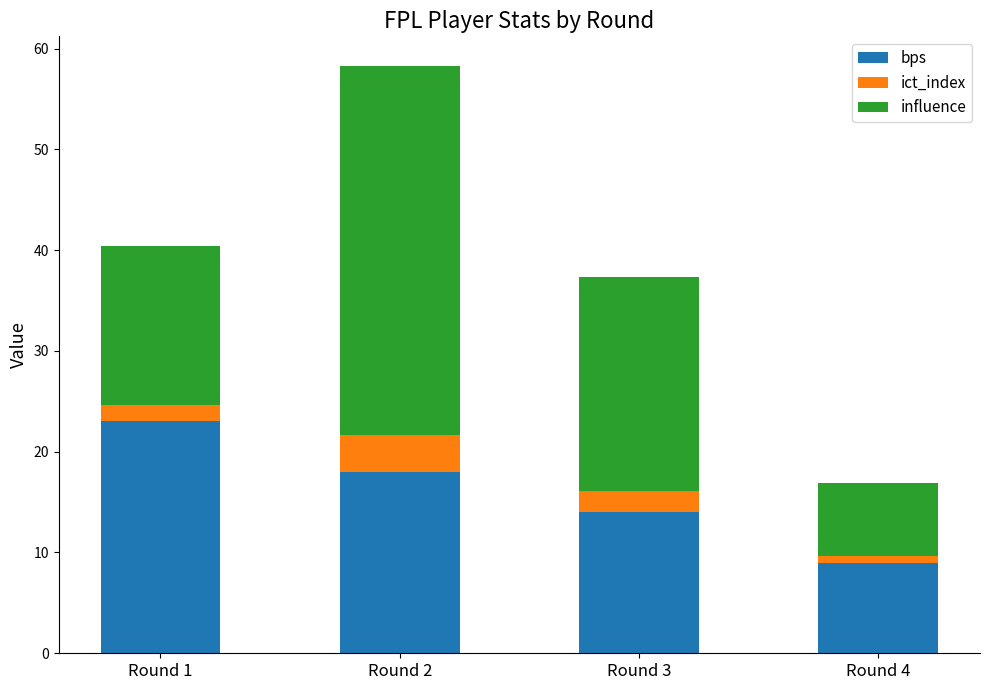

What is the average value of the bps series?

16.0